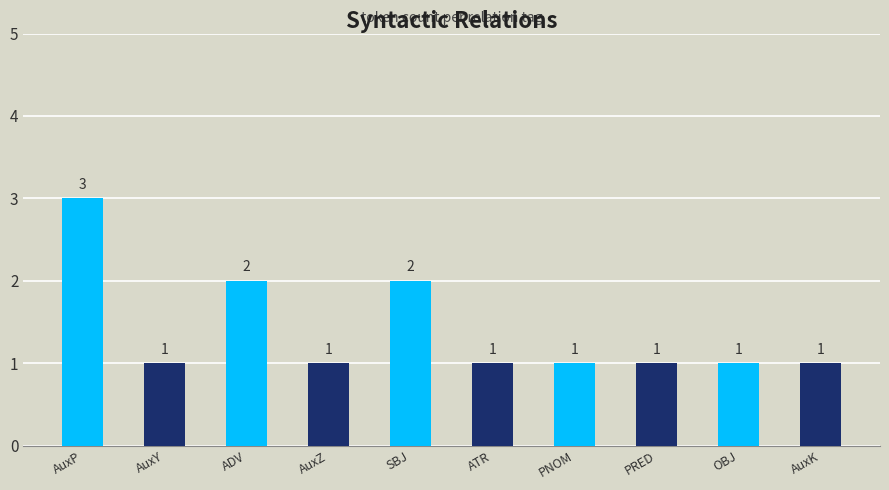

What is the difference between the maximum and minimum values?

2